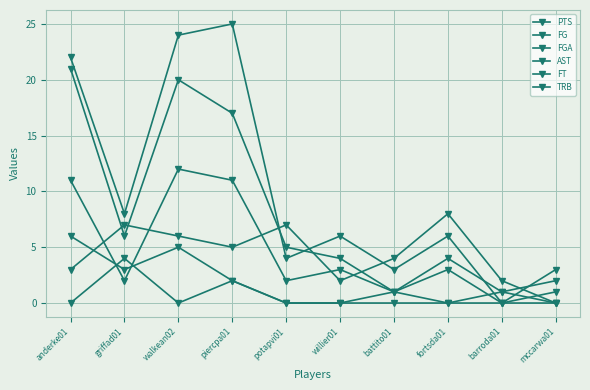

Which series changed the most between fortsda01 and barroda01?

PTS